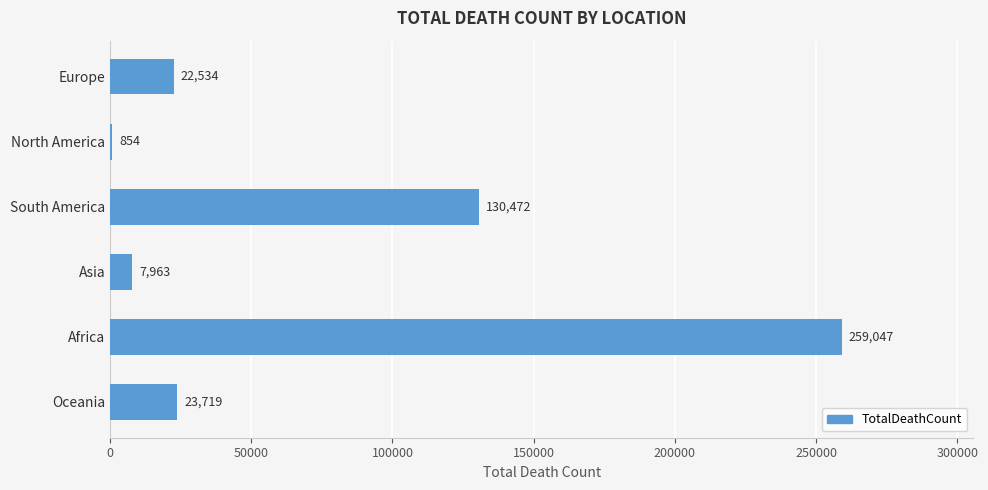

What is the change in value from Europe to Africa?

+236513